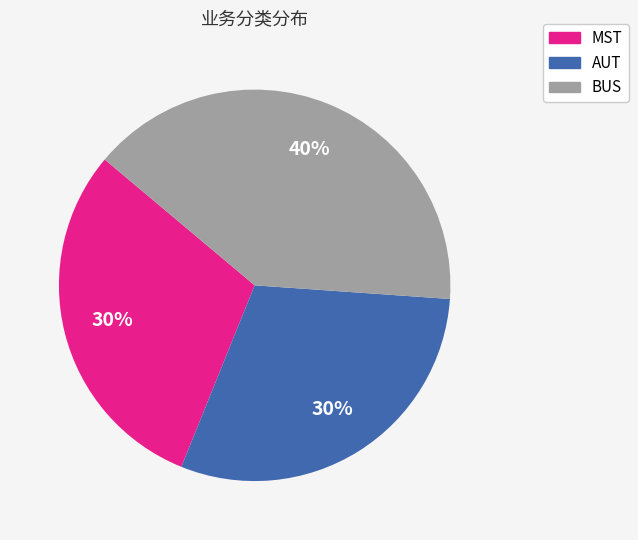

Does any single category account for the majority?

No